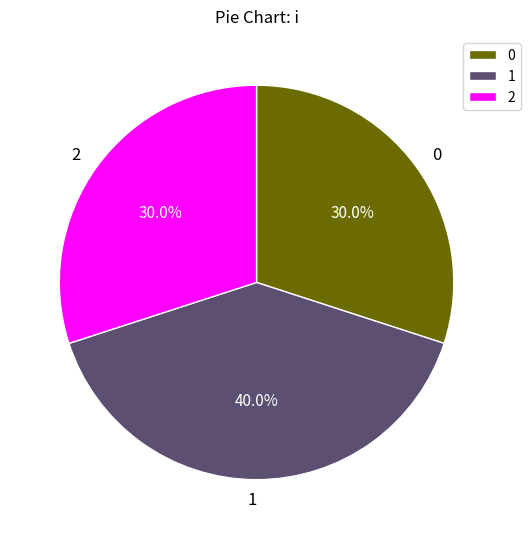

Count the number of slices in the pie.

3